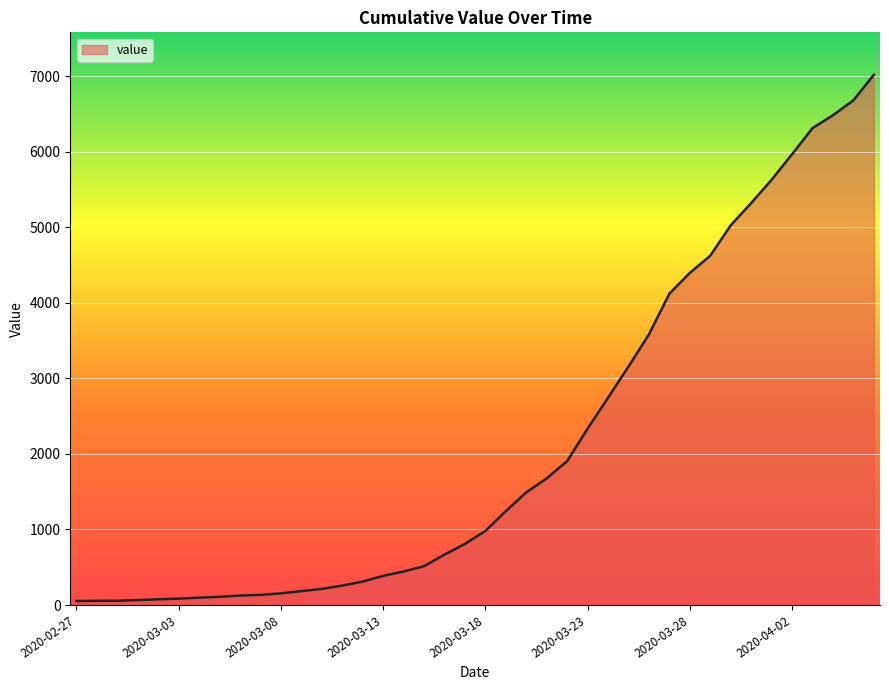

What is the difference between the maximum and minimum values?

6964